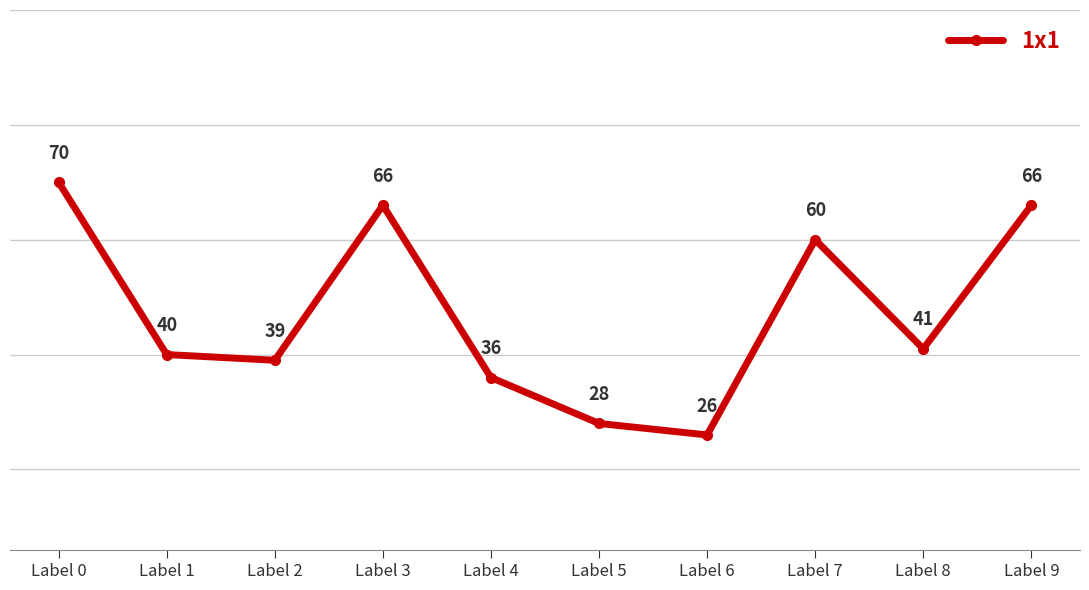

Which category has the lowest value across all series?

Label 6